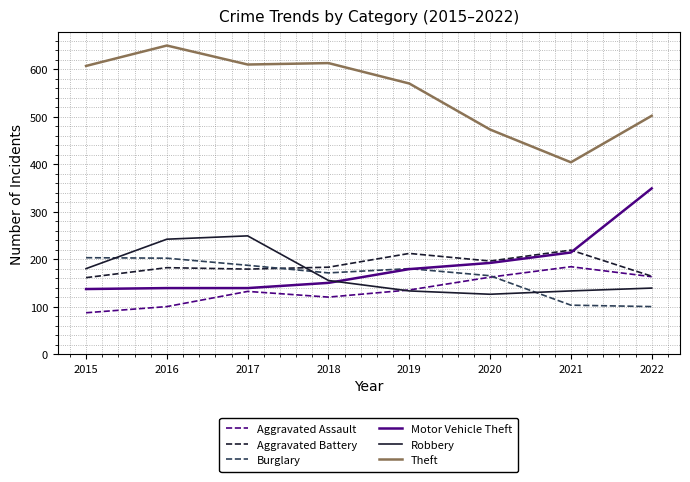

What is the approximate value of Robbery at 2018, to the nearest 5?

155